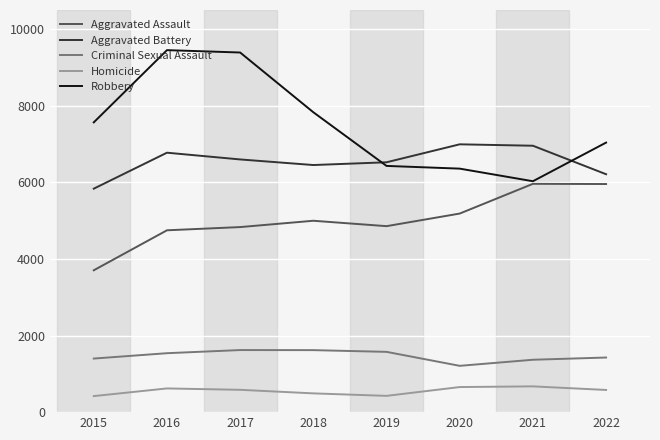

What is the difference between the highest and lowest values at 2019?

6099